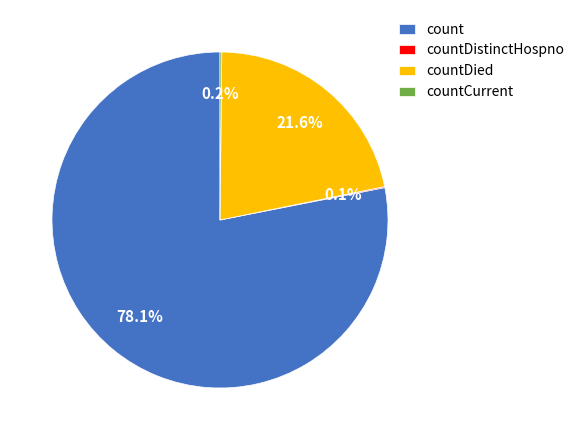

How much of the chart is everything except countDied?

78.4%